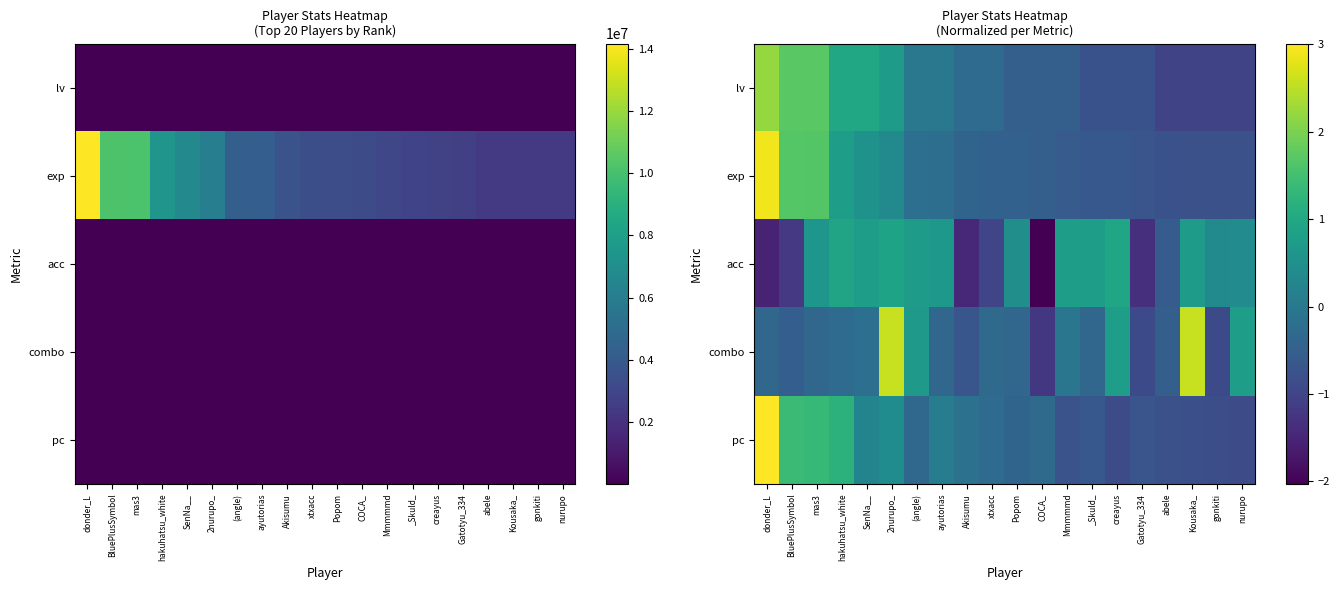

How many negative values does the combo series have?

15